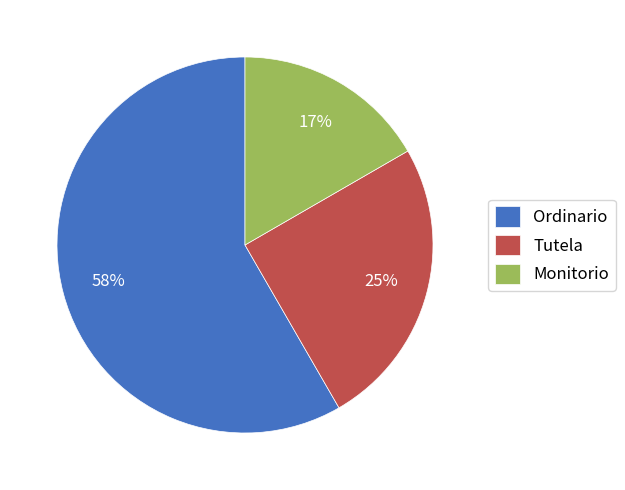

To the nearest percent, what percentage of the pie is Tutela?

25%